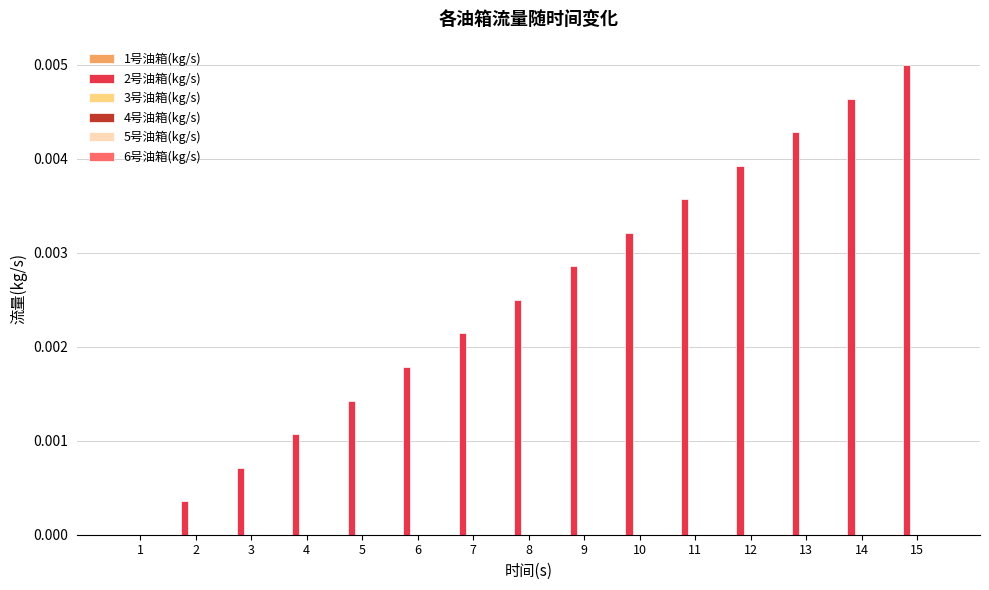

Which label corresponds to the largest value in the chart?

15